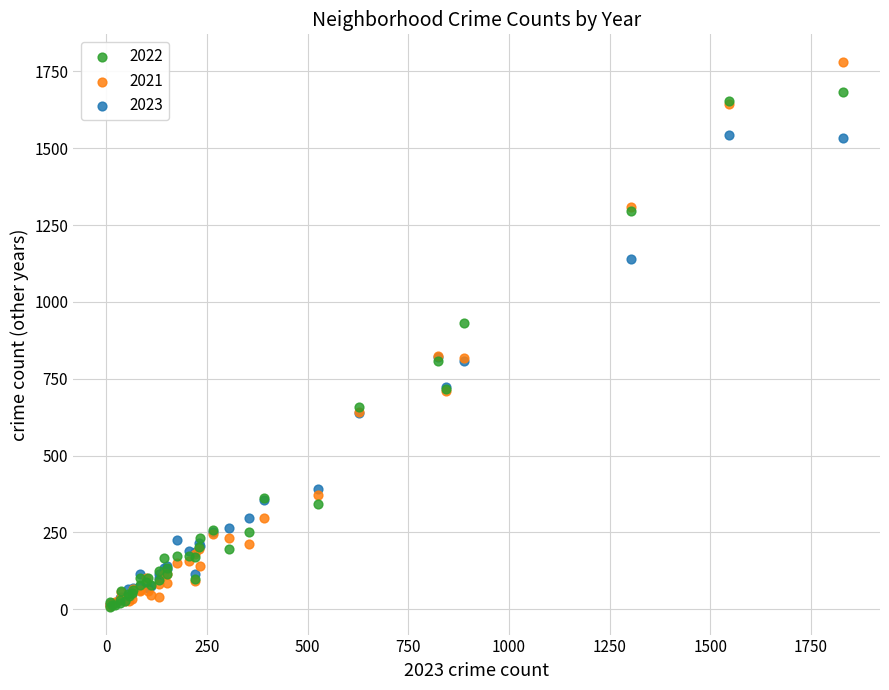

What are all the series names shown in the legend?

2022, 2021, 2023